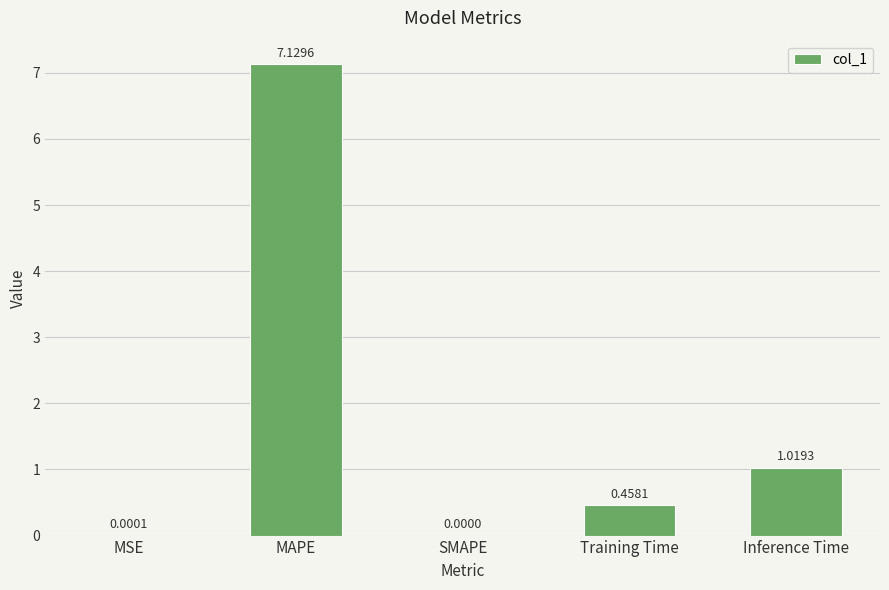

How many distinct data groups are displayed?

1